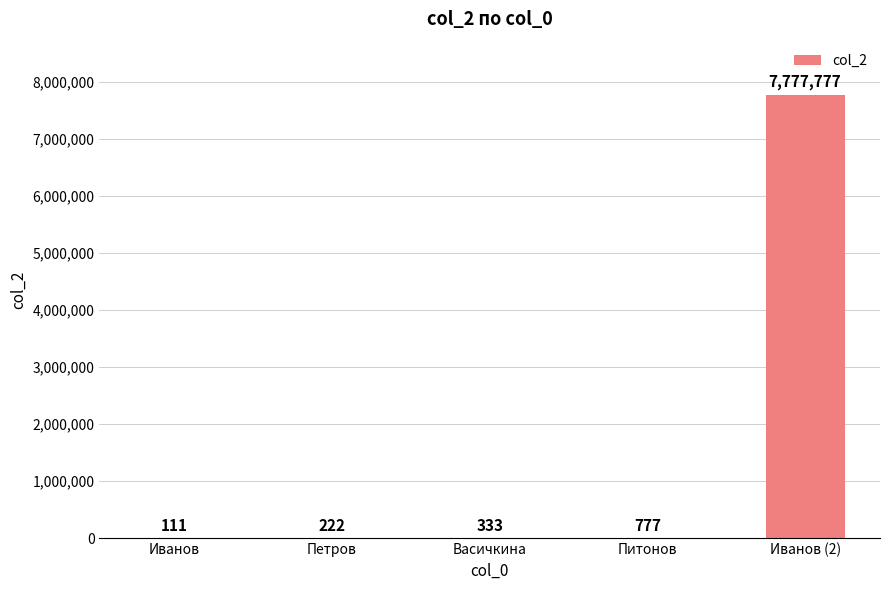

Reading right to left, what are all the values shown in this chart?

Иванов (2)=7777777	Питонов=777	Васичкина=333	Петров=222	Иванов=111